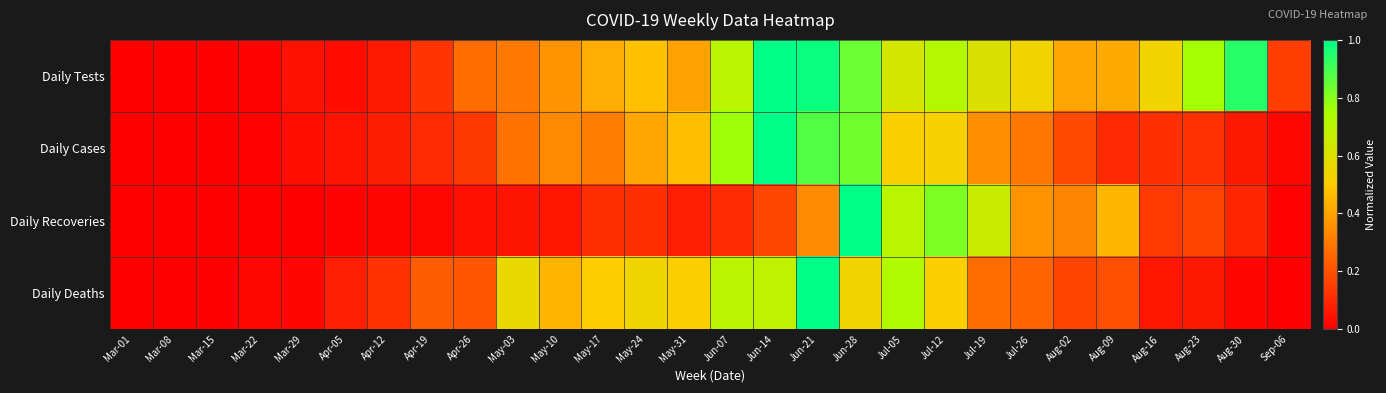

Reading left to right, what are all the values shown in this chart?

Daily Tests: Mar-01=0.0	Mar-08=0.0	Mar-15=0.0	Mar-22=0.0	Mar-29=0.0	Apr-05=0.0	Apr-12=0.1	Apr-19=0.1	Apr-26=0.3	May-03=0.3	May-10=0.4	May-17=0.4	May-24=0.5	May-31=0.4	Jun-07=0.7	Jun-14=1.0	Jun-21=1.0	Jun-28=0.8	Jul-05=0.6	Jul-12=0.7	Jul-19=0.6	Jul-26=0.5	Aug-02=0.4	Aug-09=0.4	Aug-16=0.5	Aug-23=0.8	Aug-30=0.9	Sep-06=0.2
Daily Cases: Mar-01=0.0	Mar-08=0.0	Mar-15=0.0	Mar-22=0.0	Mar-29=0.0	Apr-05=0.0	Apr-12=0.1	Apr-19=0.1	Apr-26=0.1	May-03=0.3	May-10=0.3	May-17=0.3	May-24=0.4	May-31=0.5	Jun-07=0.8	Jun-14=1.0	Jun-21=0.9	Jun-28=0.8	Jul-05=0.5	Jul-12=0.5	Jul-19=0.4	Jul-26=0.3	Aug-02=0.2	Aug-09=0.1	Aug-16=0.1	Aug-23=0.1	Aug-30=0.1	Sep-06=0.0
Daily Recoveries: Mar-01=0.0	Mar-08=0.0	Mar-15=0.0	Mar-22=0.0	Mar-29=0.0	Apr-05=0.0	Apr-12=0.0	Apr-19=0.0	Apr-26=0.0	May-03=0.1	May-10=0.1	May-17=0.1	May-24=0.1	May-31=0.1	Jun-07=0.1	Jun-14=0.2	Jun-21=0.3	Jun-28=1.0	Jul-05=0.7	Jul-12=0.8	Jul-19=0.7	Jul-26=0.4	Aug-02=0.3	Aug-09=0.4	Aug-16=0.1	Aug-23=0.2	Aug-30=0.1	Sep-06=0.0
Daily Deaths: Mar-01=0.0	Mar-08=0.0	Mar-15=0.0	Mar-22=0.0	Mar-29=0.0	Apr-05=0.1	Apr-12=0.1	Apr-19=0.2	Apr-26=0.2	May-03=0.6	May-10=0.4	May-17=0.5	May-24=0.5	May-31=0.5	Jun-07=0.7	Jun-14=0.7	Jun-21=1.0	Jun-28=0.5	Jul-05=0.7	Jul-12=0.5	Jul-19=0.3	Jul-26=0.2	Aug-02=0.2	Aug-09=0.2	Aug-16=0.1	Aug-23=0.1	Aug-30=0.0	Sep-06=0.0